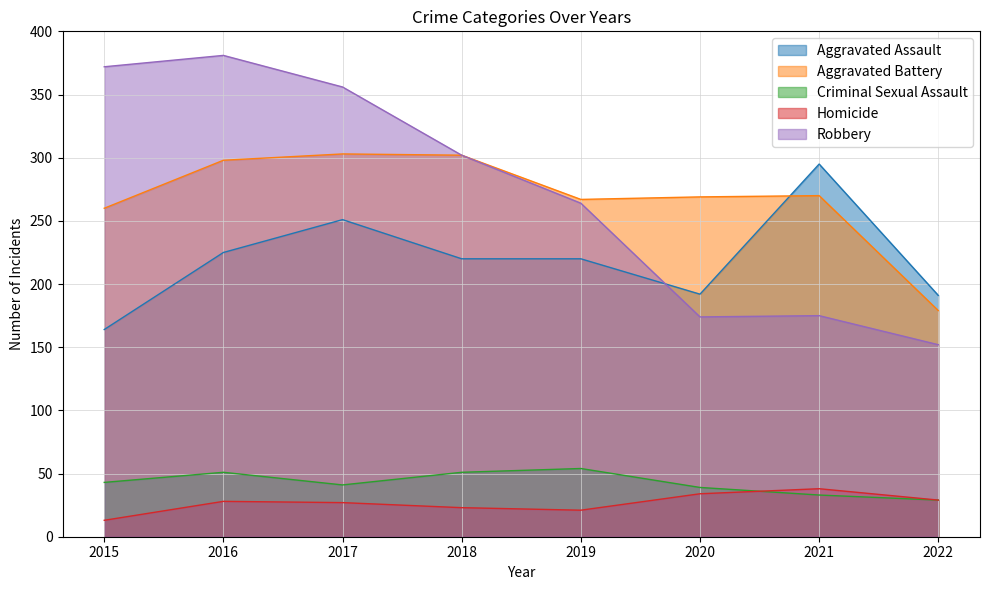

True or false: Criminal Sexual Assault and Aggravated Assault intersect in this chart.

False